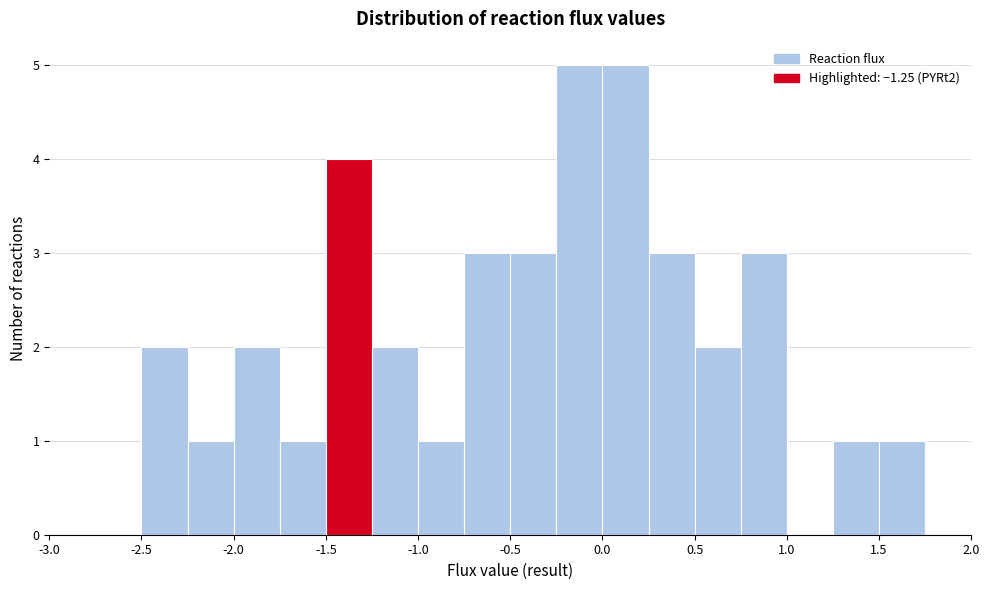

What is the height of the bar covering 0.00 to 0.25 on the x-axis? The values are not printed on the chart, so give them approximately, as read against the axis.

5